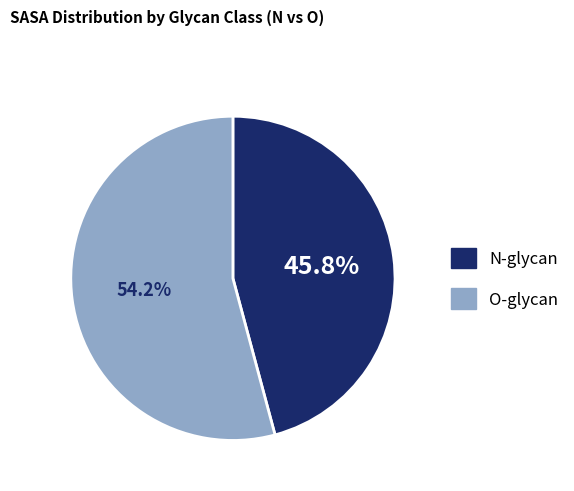

How many slices are in this pie chart?

2